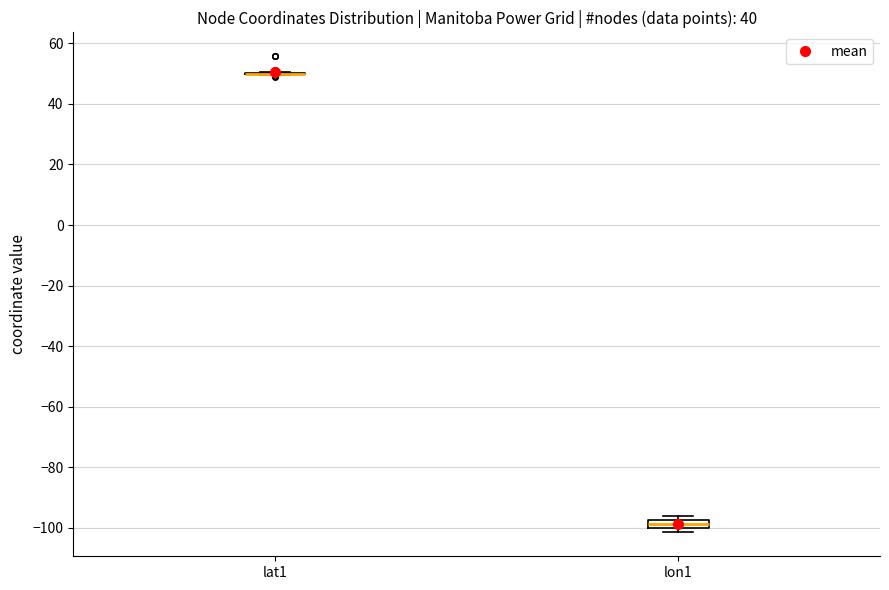

Where is the lower edge of the box for lon1 on the y-axis? The values are not printed on the chart, so give them approximately, as read against the axis.

-100